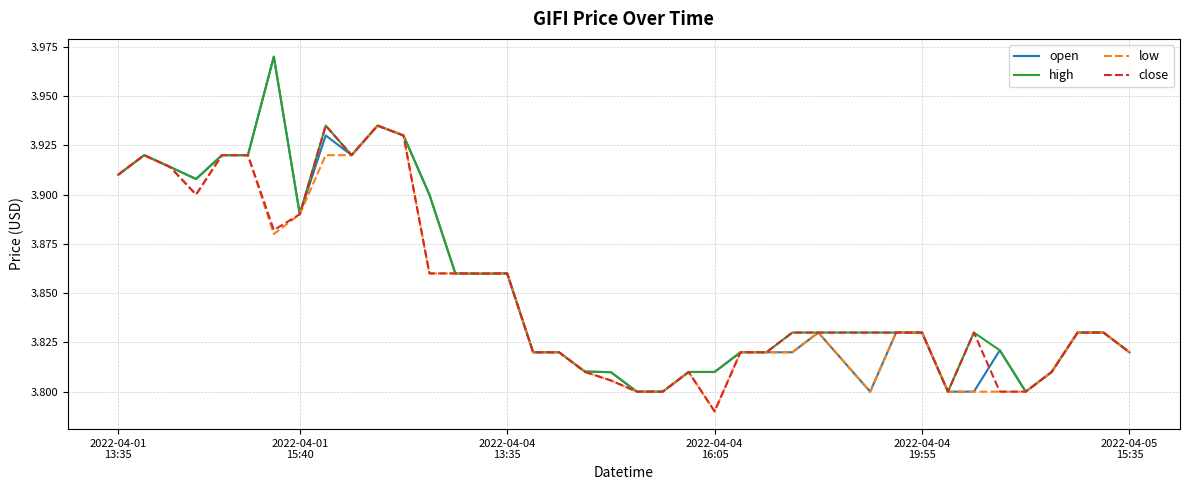

What are all the series names shown in the legend?

open, high, low, close